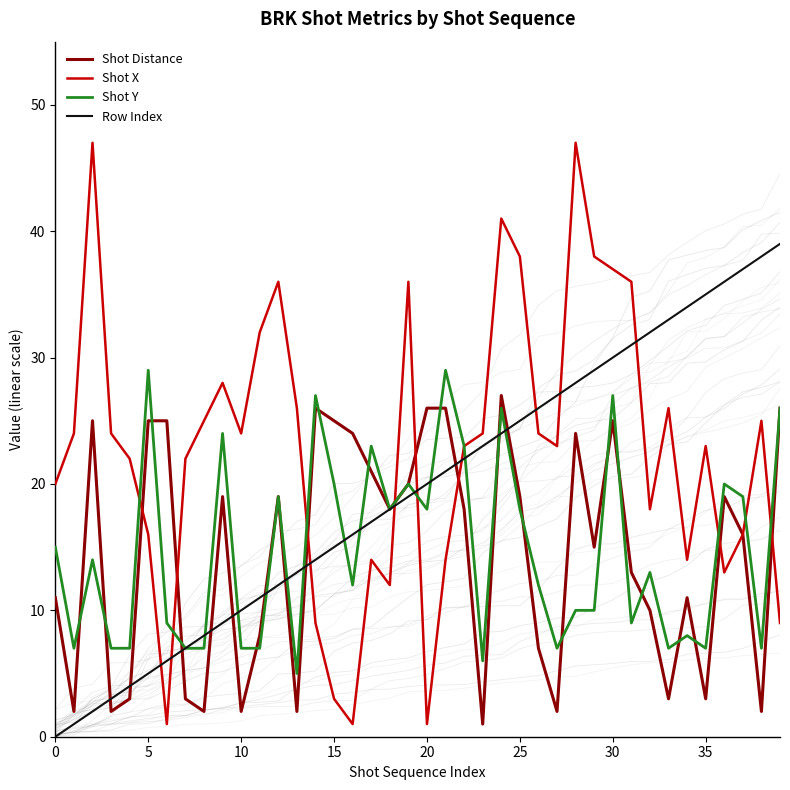

The Shot Distance series shows 2 at 0. True or false?

False